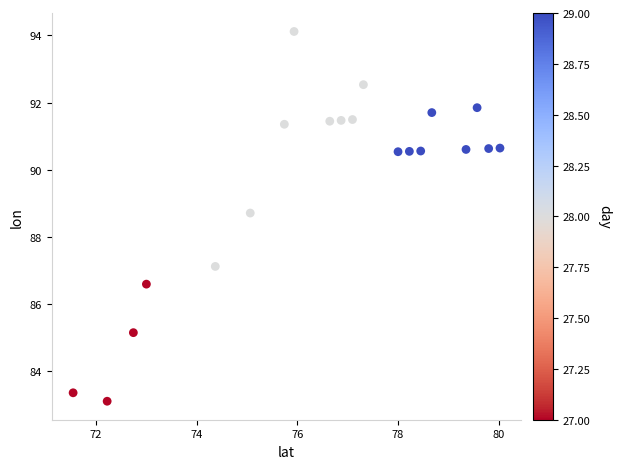

What is the range of Y values (max minus min)?

11.0